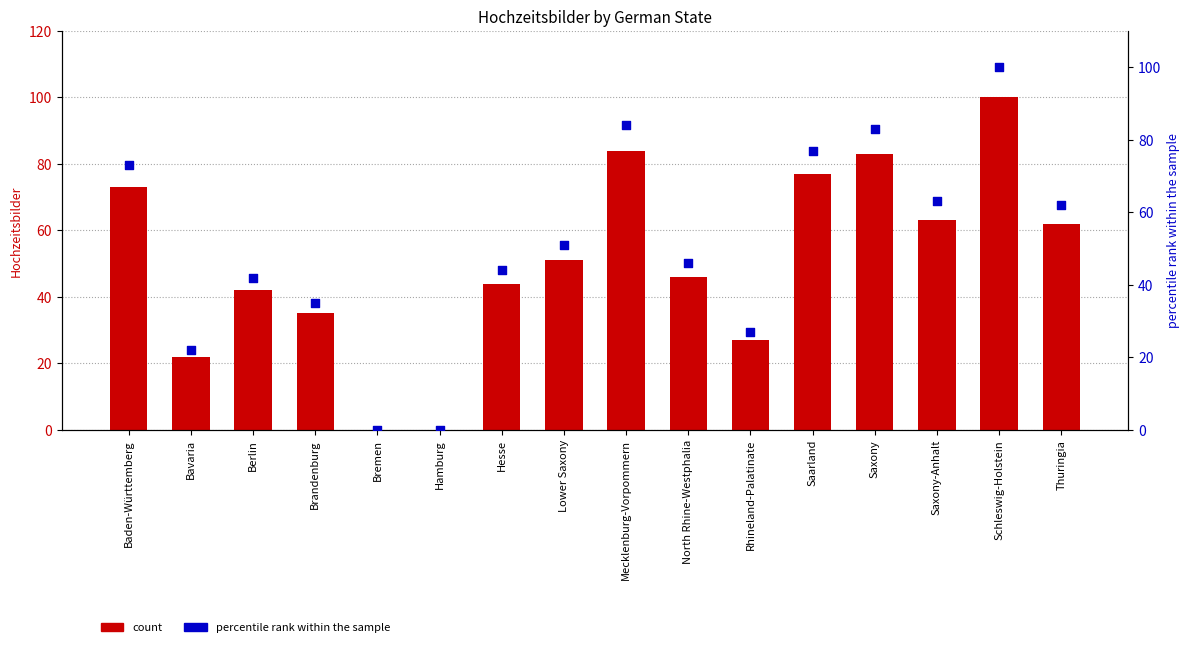

At how many categories does at least one series exceed 10?

14